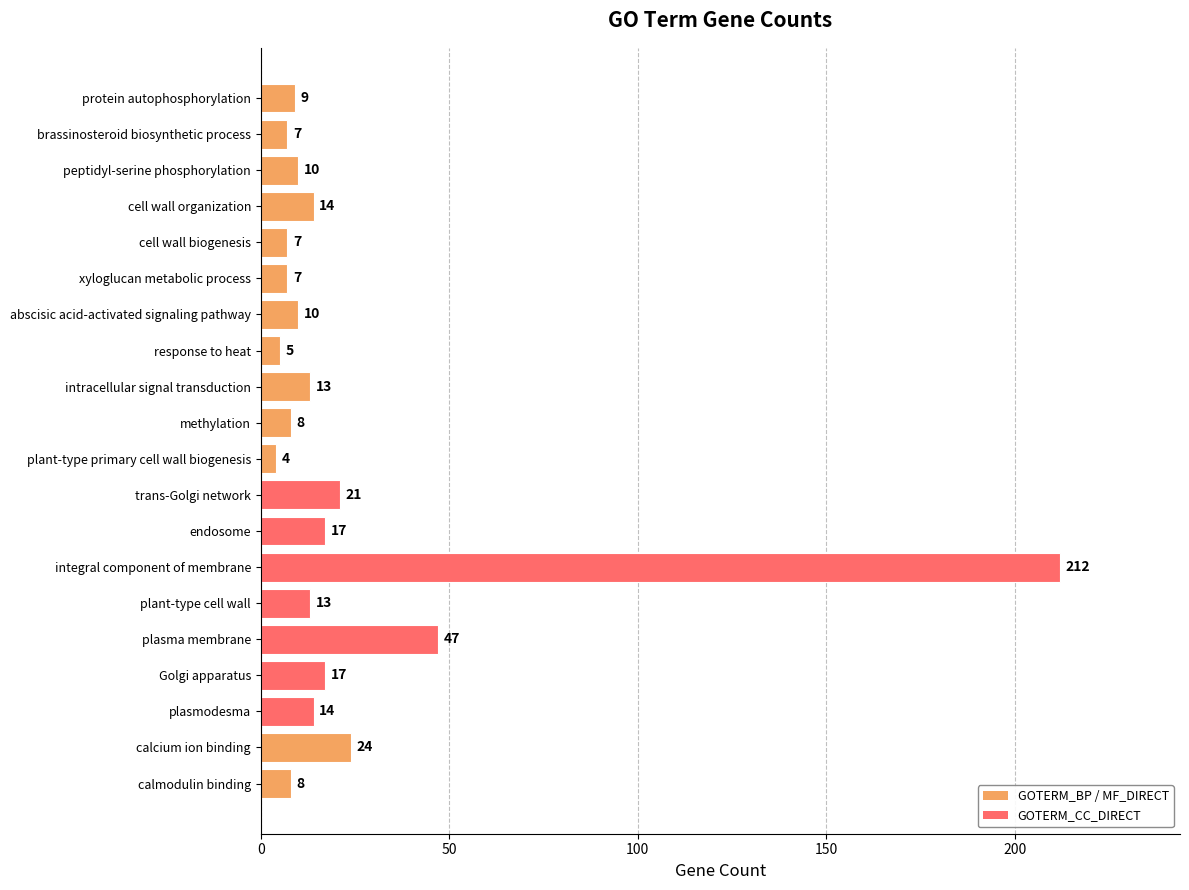

Does the chart contain stacked bars?

No